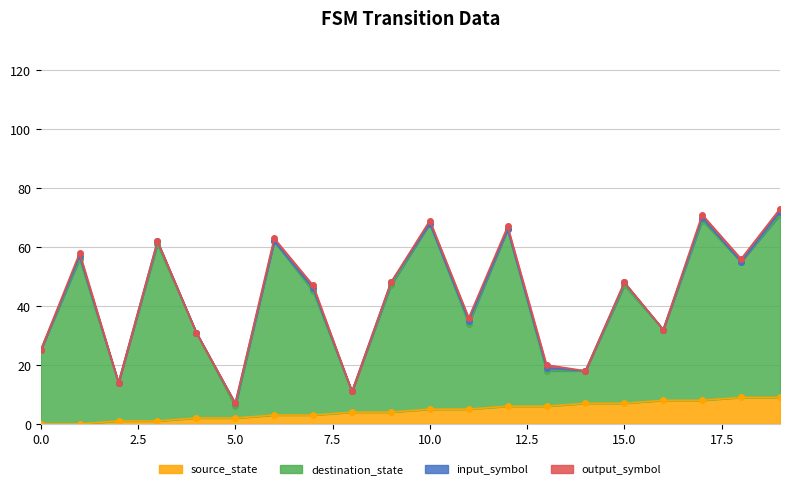

What is the value of the destination_state point at the 10th from the left?

47